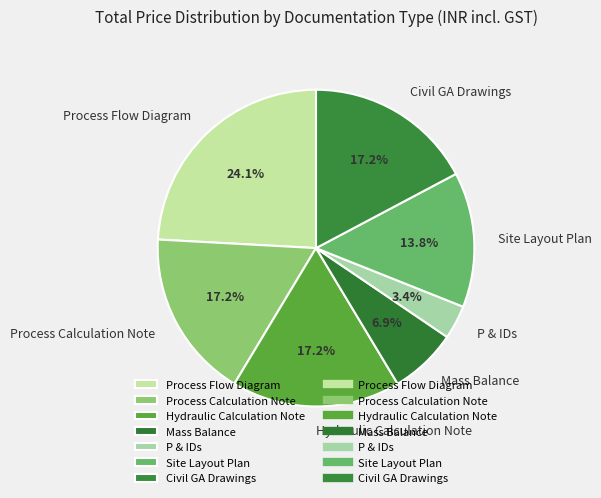

To the nearest percent, what is the combined percentage of Site Layout Plan and Mass Balance?

21%